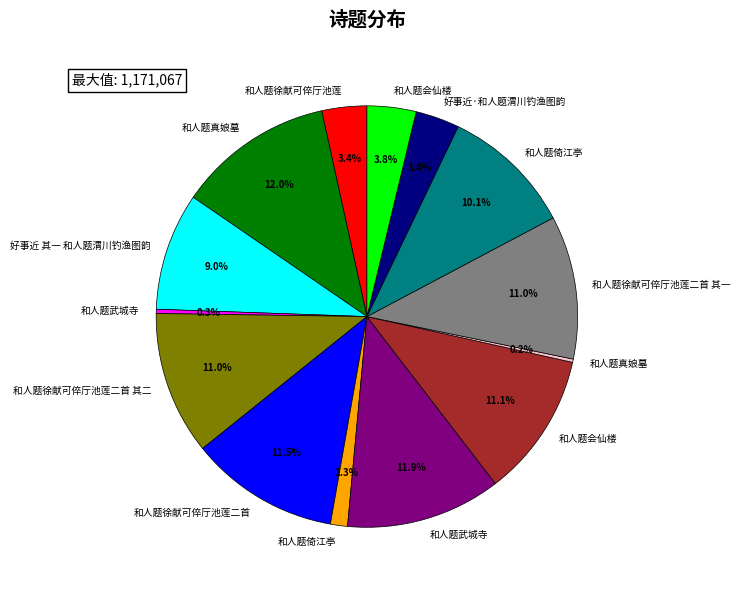

Is there any slice that represents more than half of the pie?

No